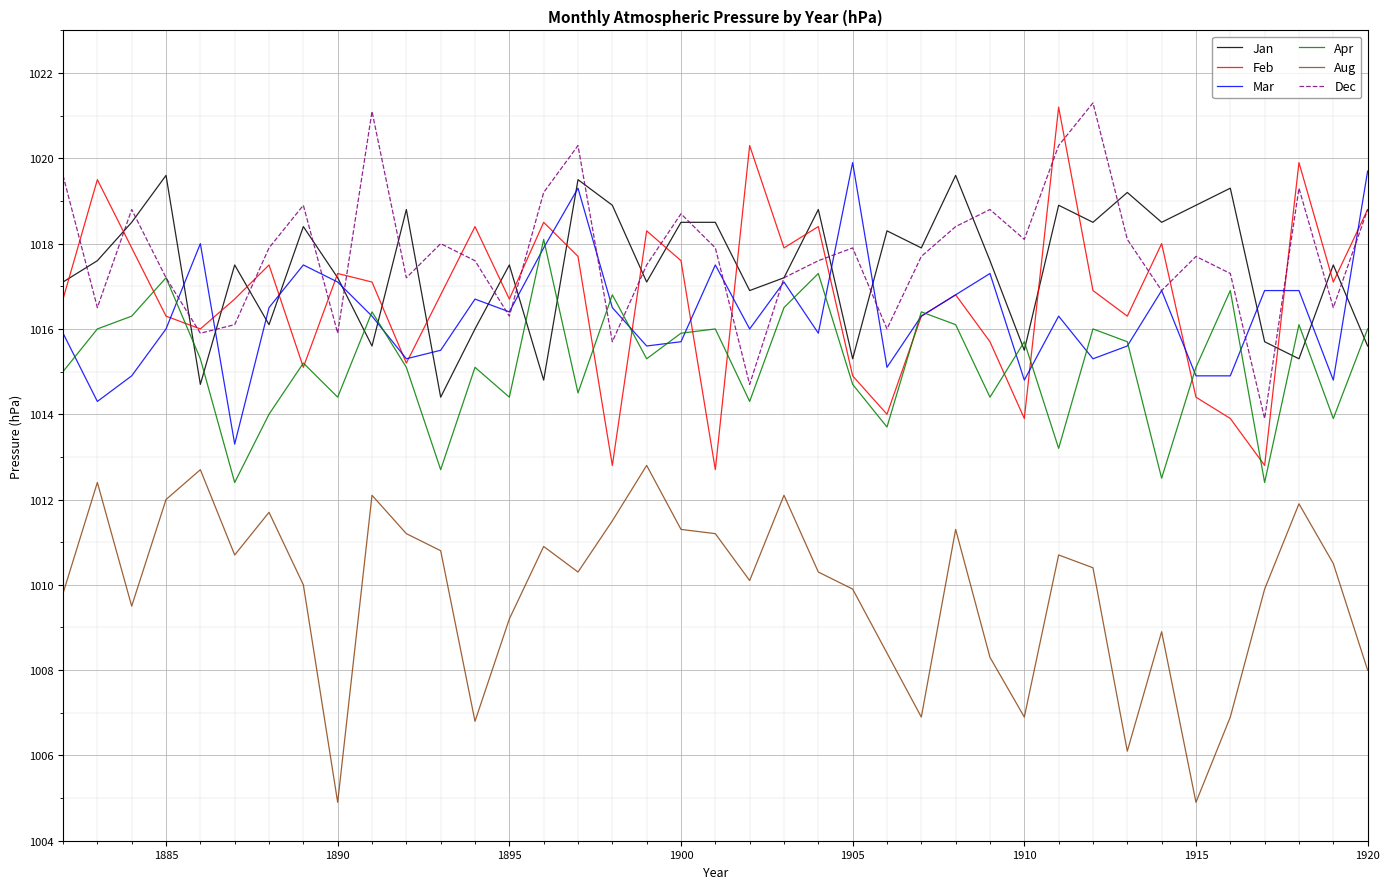

What is the maximum value for Feb?

1021.2